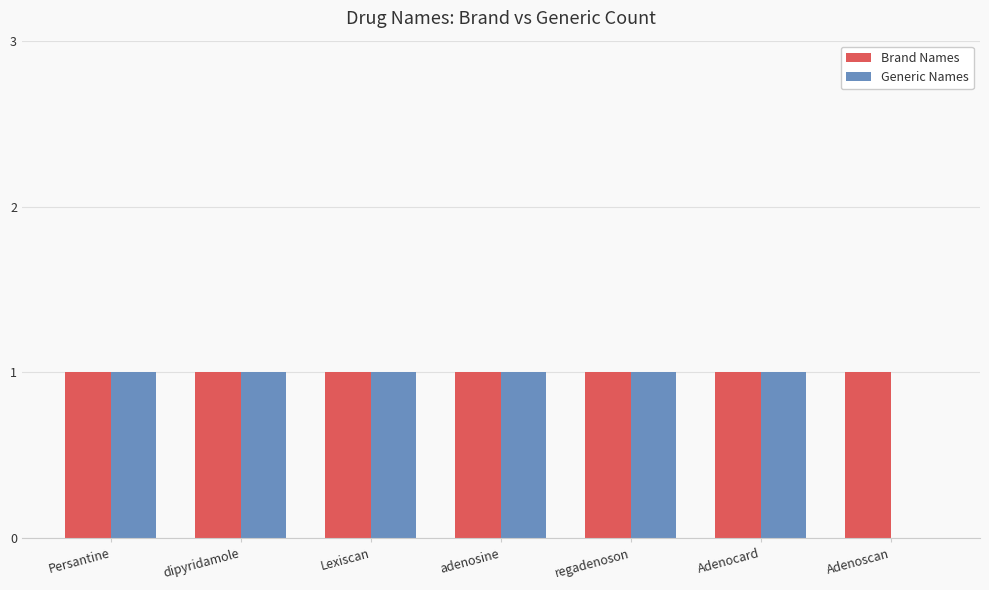

Does the chart contain stacked bars?

No